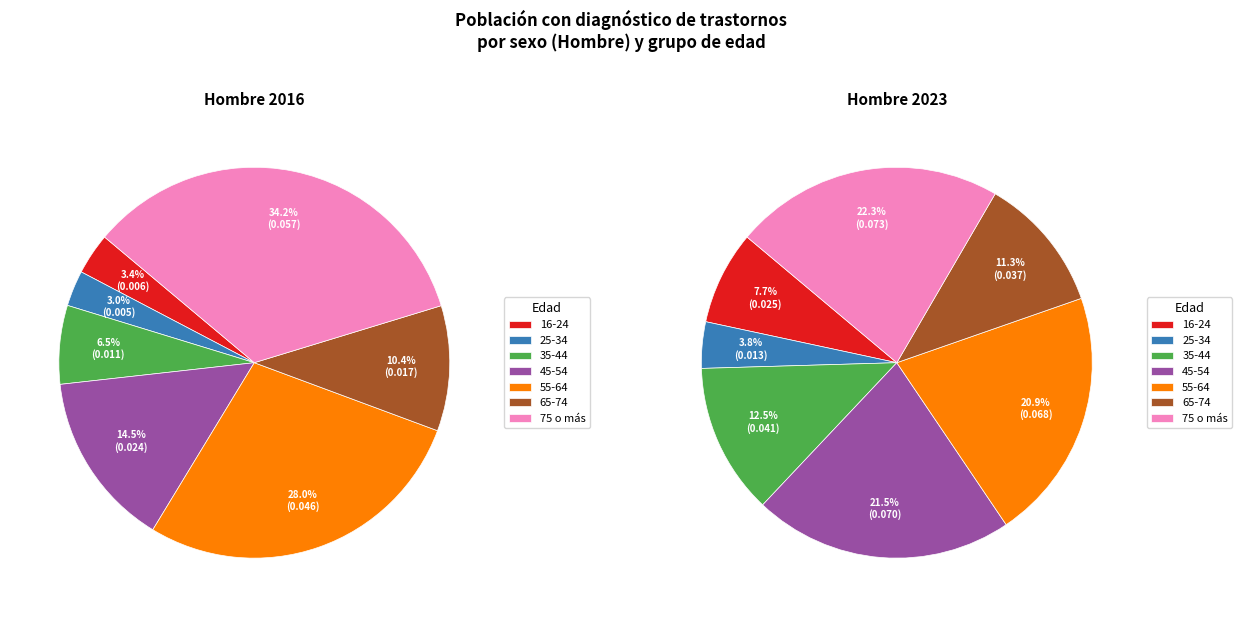

To the nearest percent, what portion does 25-34 represent?

4%